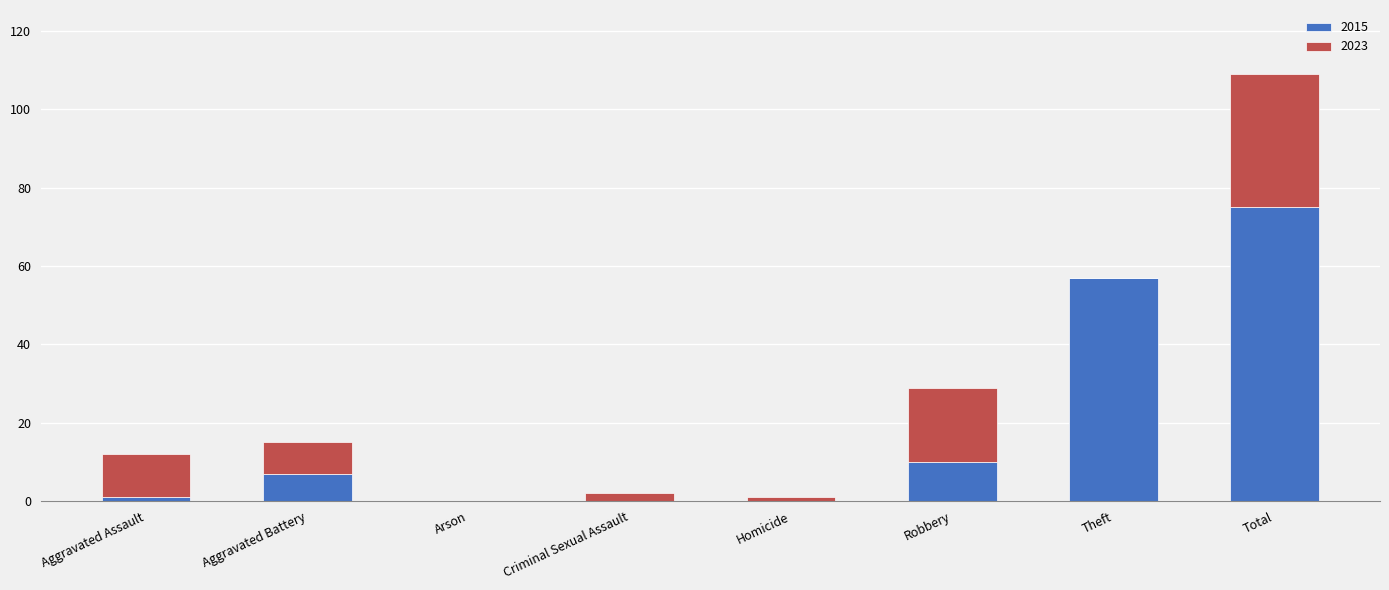

At which category is the sum across all series the highest?

Total